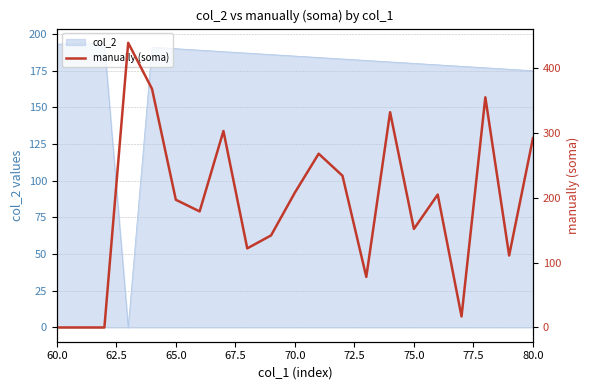

How many interior local peaks (higher than both neighbors) does the data have?

6